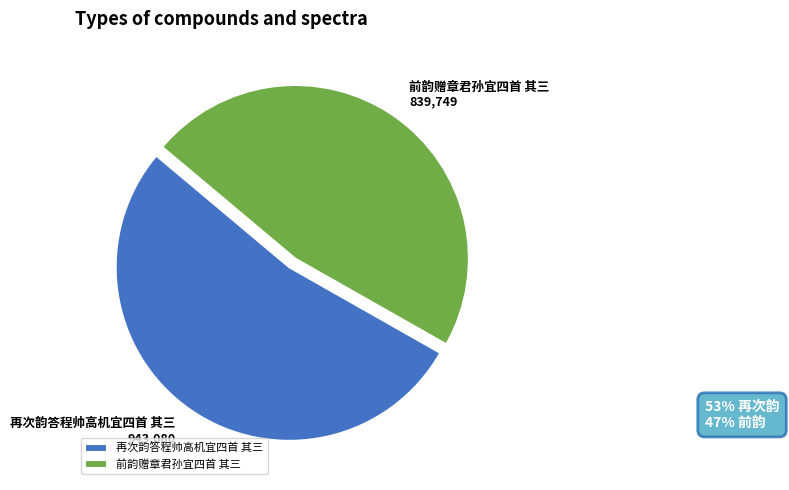

Which slice represents more than half of the pie?

再次韵答程帅高机宜四首 其三